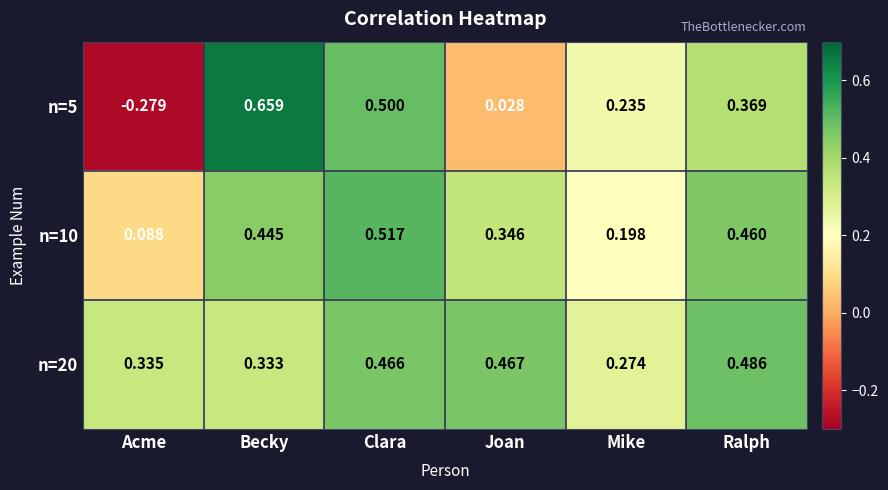

Count the number of categories in the chart.

6